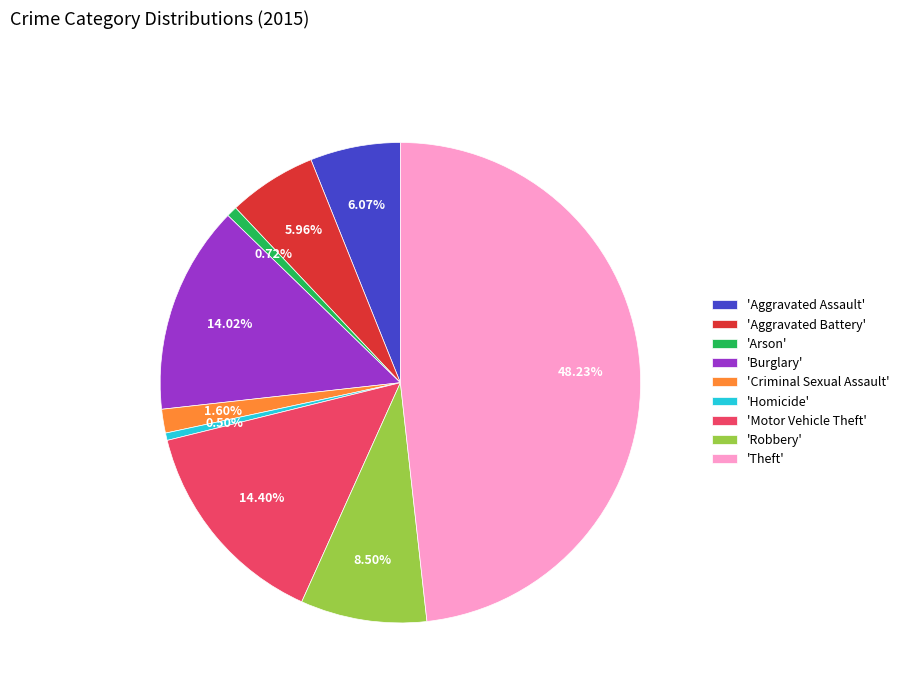

Is there any slice that represents more than half of the pie?

No